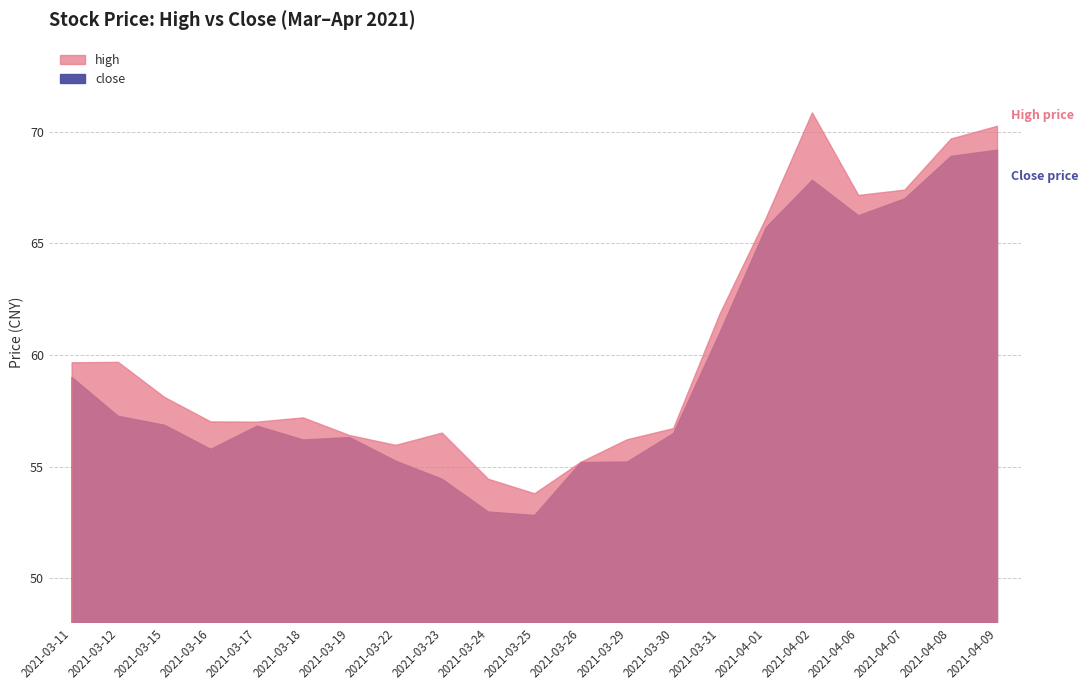

The value of high at 2021-04-07 is 67.4. True or false?

True